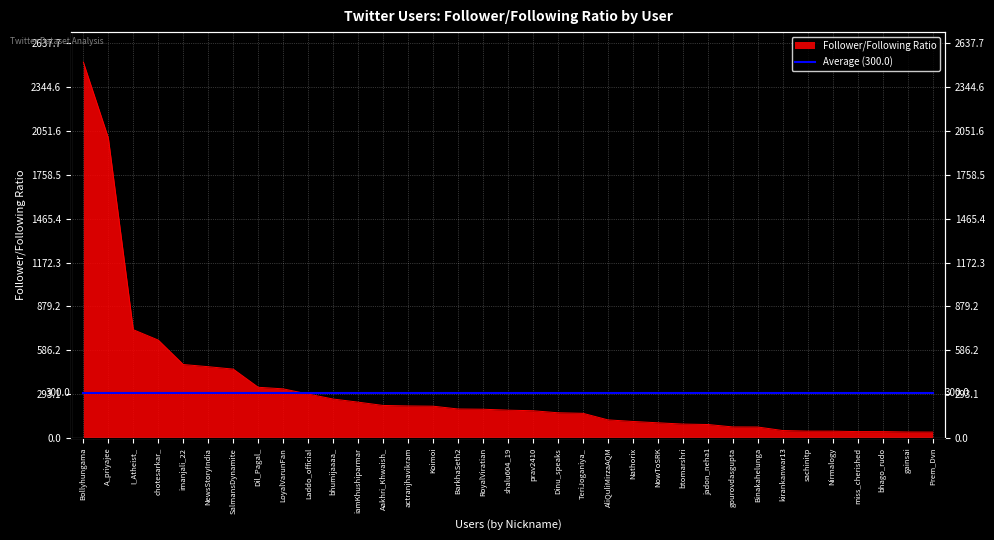

What is the maximum value shown in the chart?

2512.1